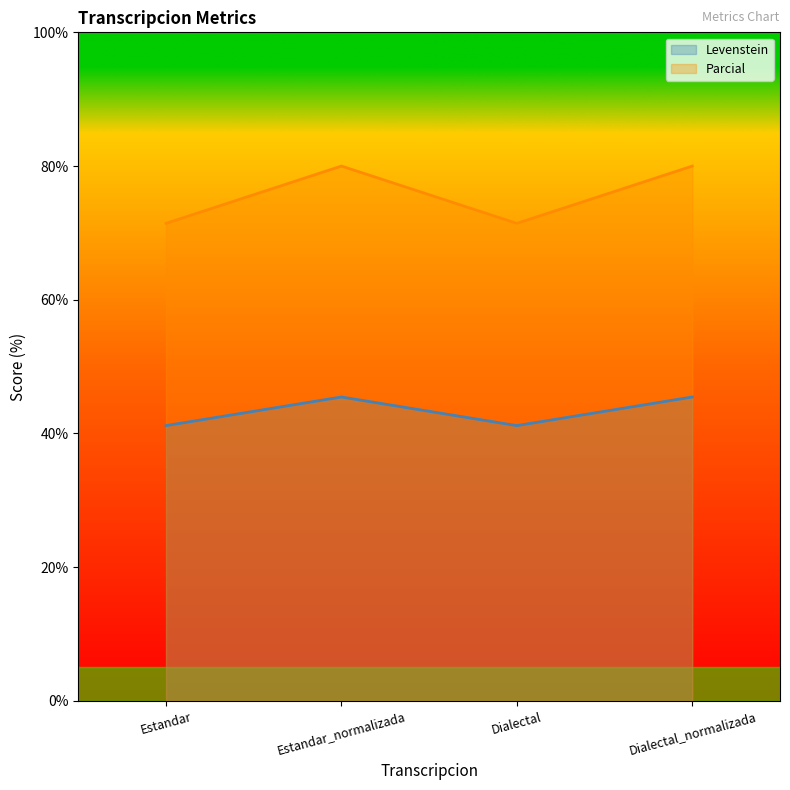

What is the maximum value shown in the chart?

80.0